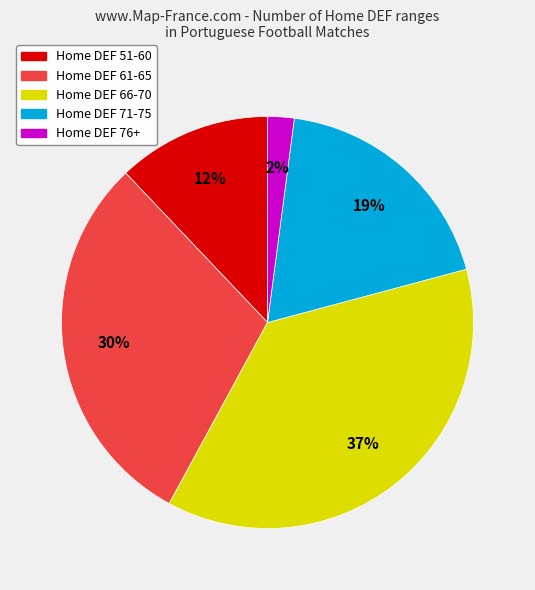

How many slices are in this pie chart?

5